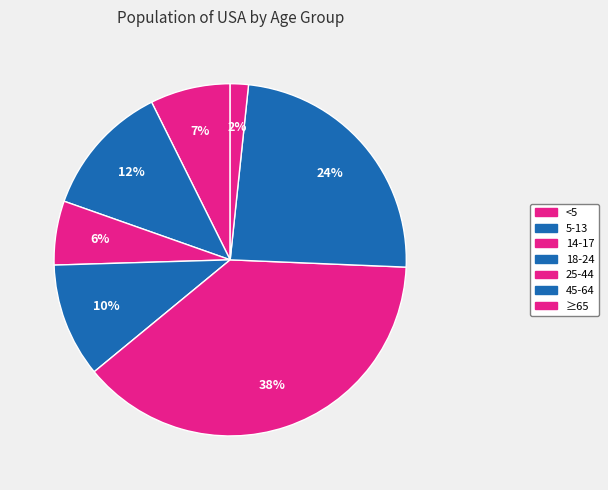

To the nearest percent, what is the difference between the largest and smallest slice percentages?

37%